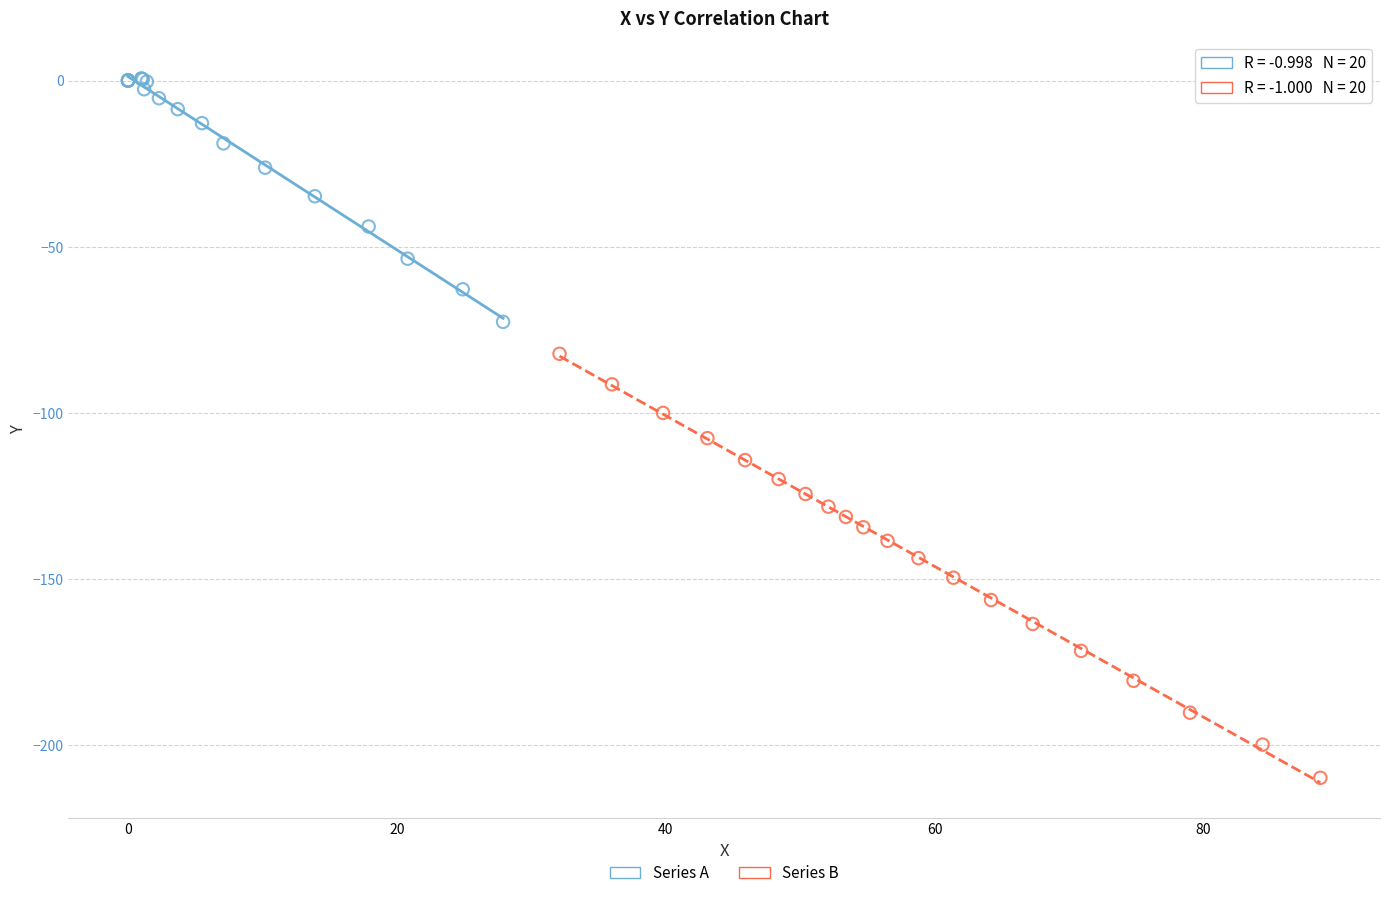

Which series has the largest Y range (max minus min)?

Series B